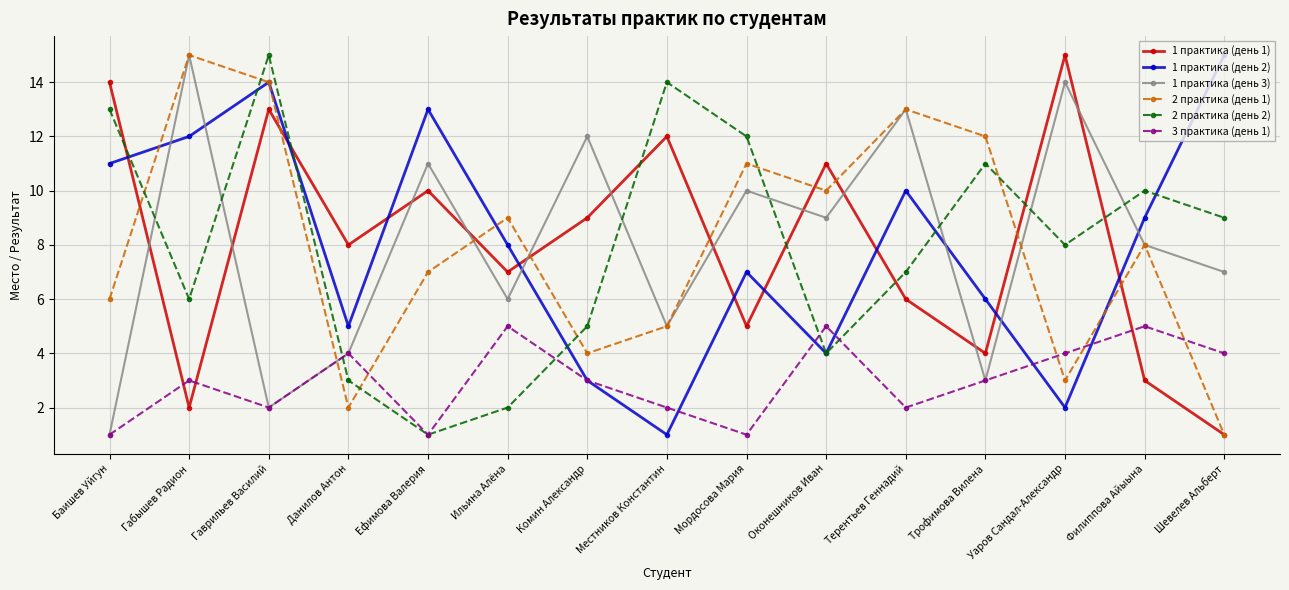

List the labels in order of 1 практика (день 2) value, largest first.

Шевелев Альберт, Гаврильев Василий, Ефимова Валерия, Габышев Радион, Баишев Уйгун, Терентьев Геннадий, Филиппова Айыына, Ильина Алёна, Мордосова Мария, Трофимова Вилена, Данилов Антон, Оконешников Иван, Комин Александр, Уаров Сандал-Александр, Местников Константин